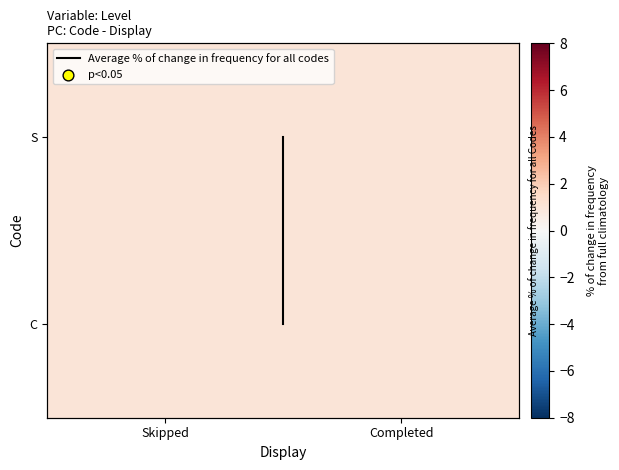

What value does the S series have at Skipped?

1